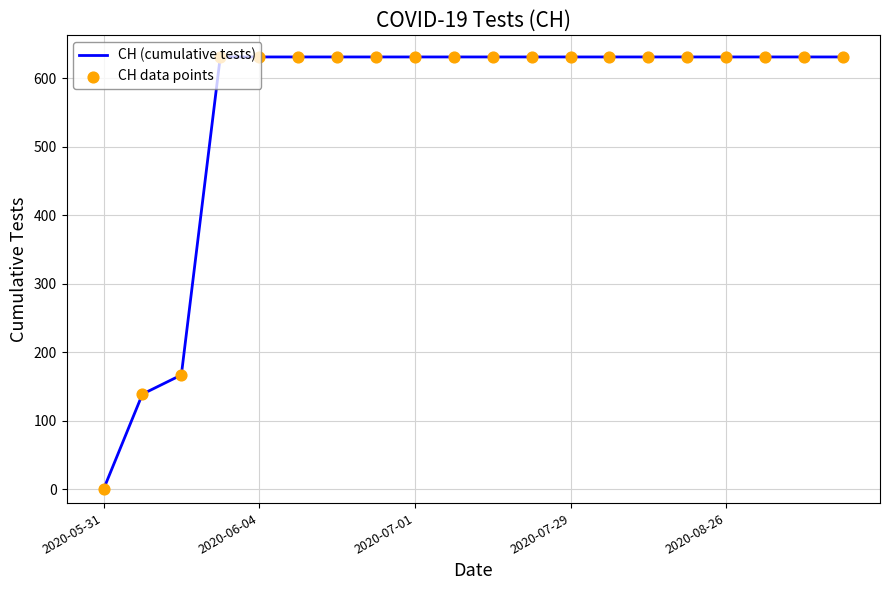

What is the difference between the maximum and minimum values?

631